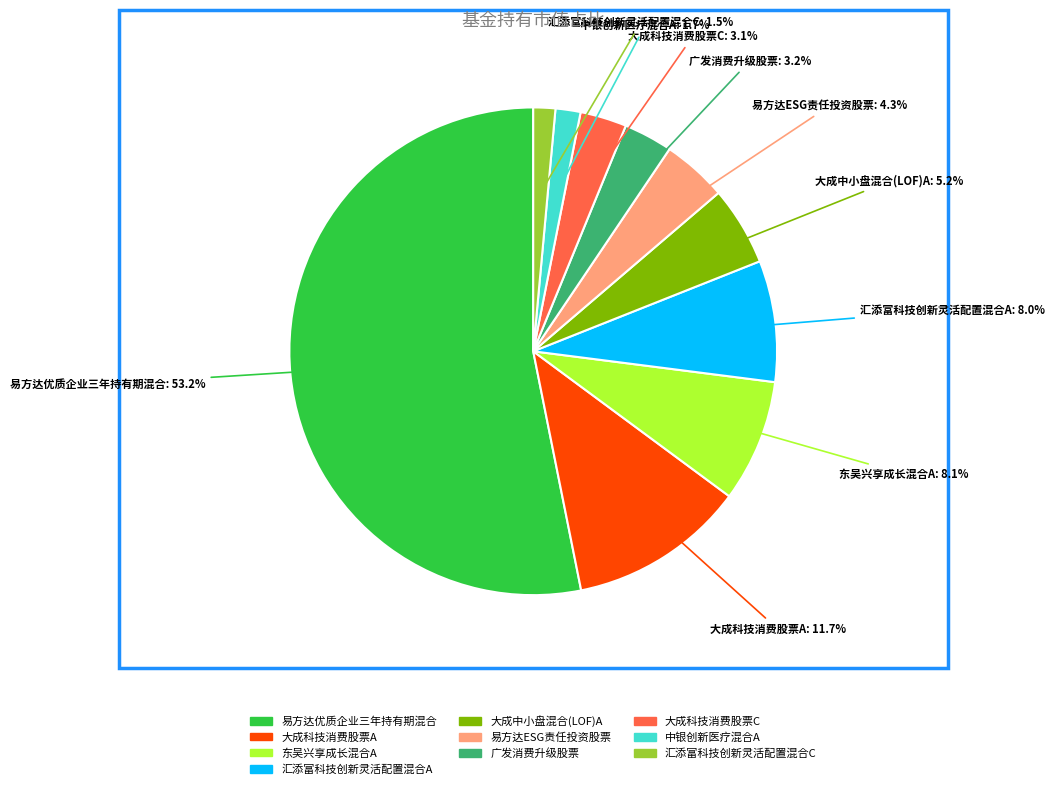

To the nearest percent, what percentage of the pie is 大成科技消费股票C?

3%